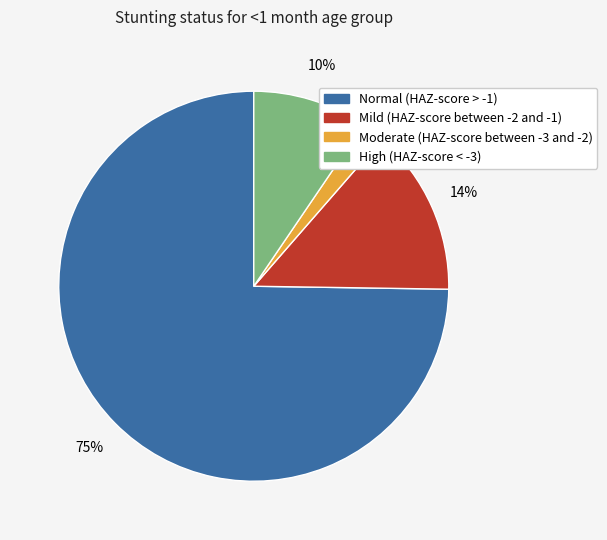

What percentage is the Mild (HAZ-score between -2 and -1) slice, to the nearest percent?

14%